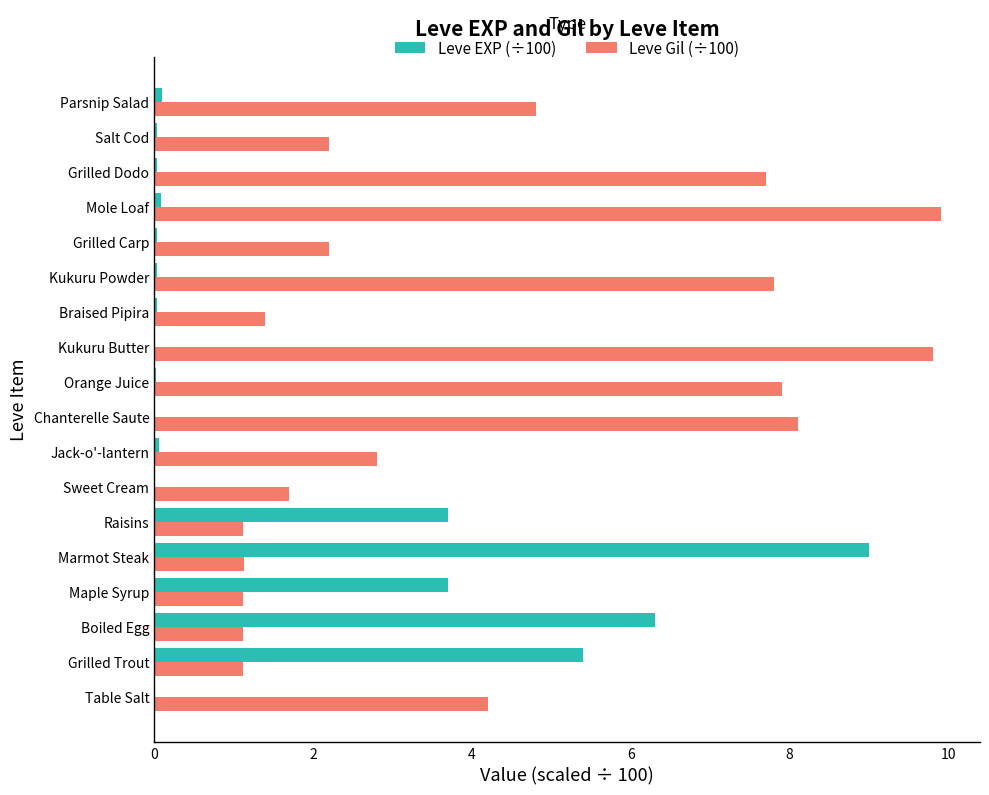

How many data points in Leve Gil (÷100) are above 2?

11